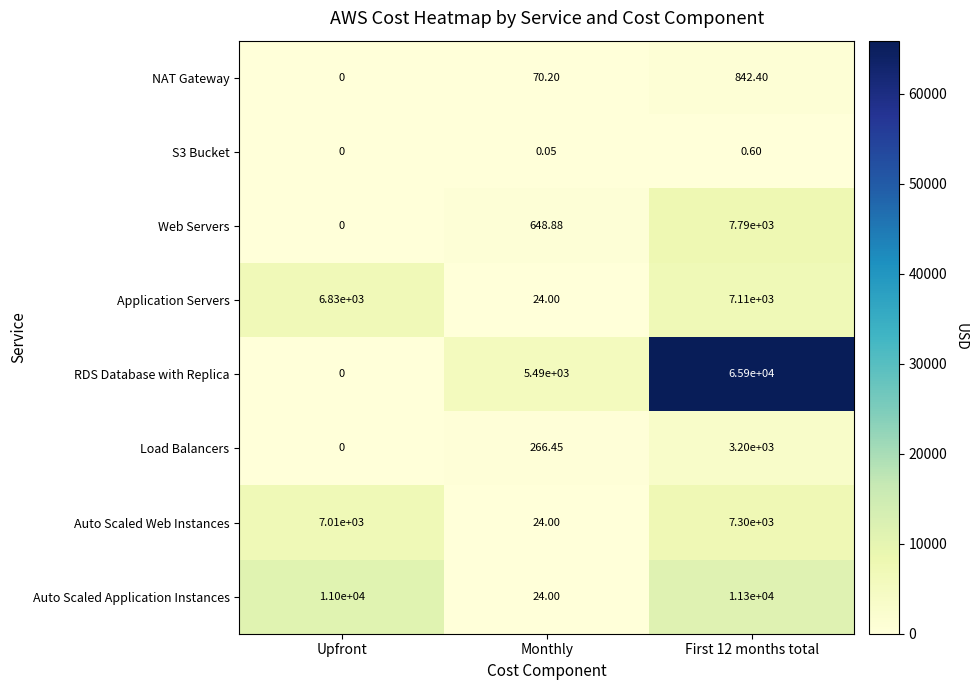

Which series has the widest spread of values?

RDS Database with Replica